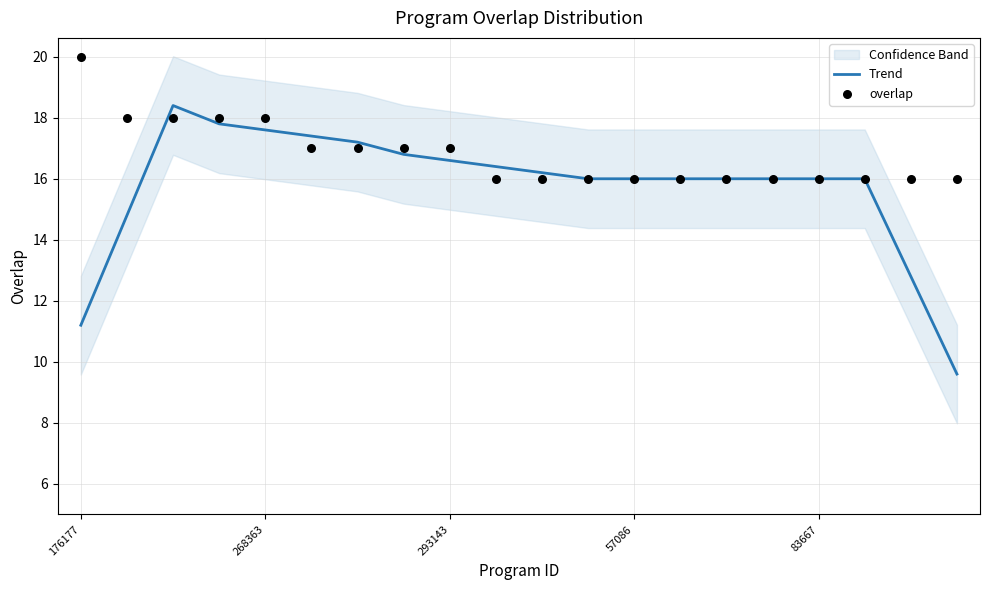

Which series reaches the minimum Y coordinate?

Trend